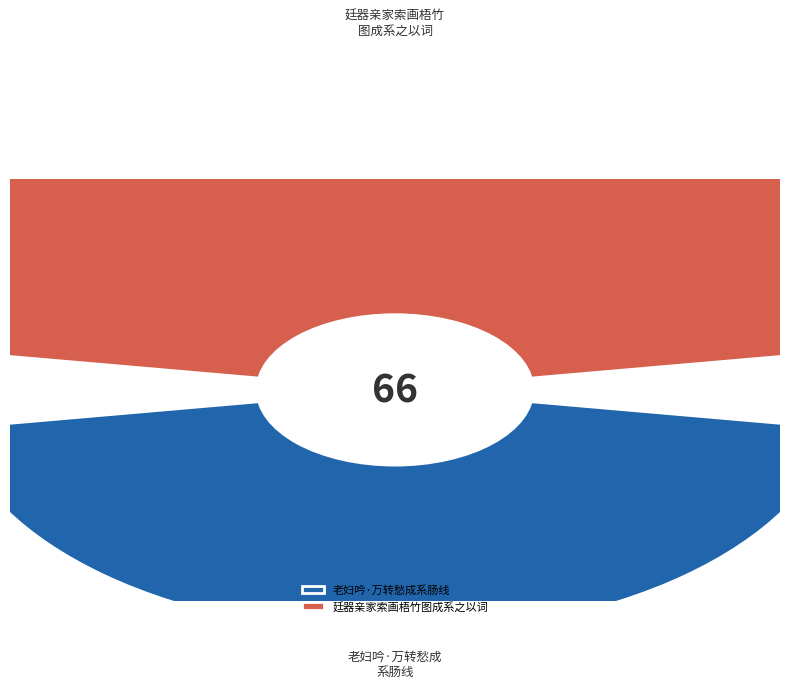

What is the change in value from 老妇吟·万转愁成系肠线 to 廷器亲家索画梧竹图成系之以词?

+319723